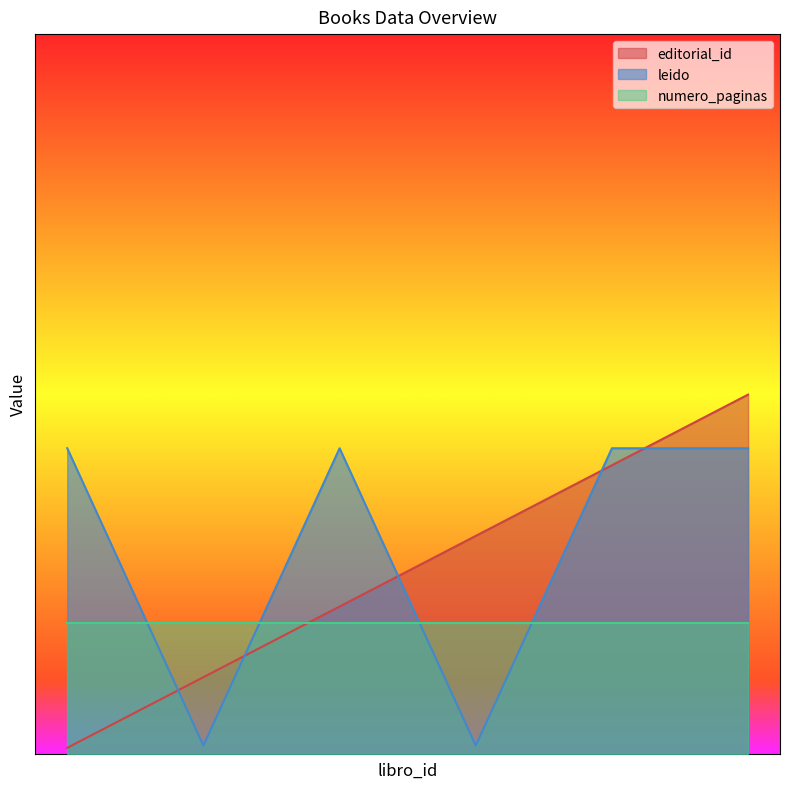

At which label does leido first exceed 2?

1